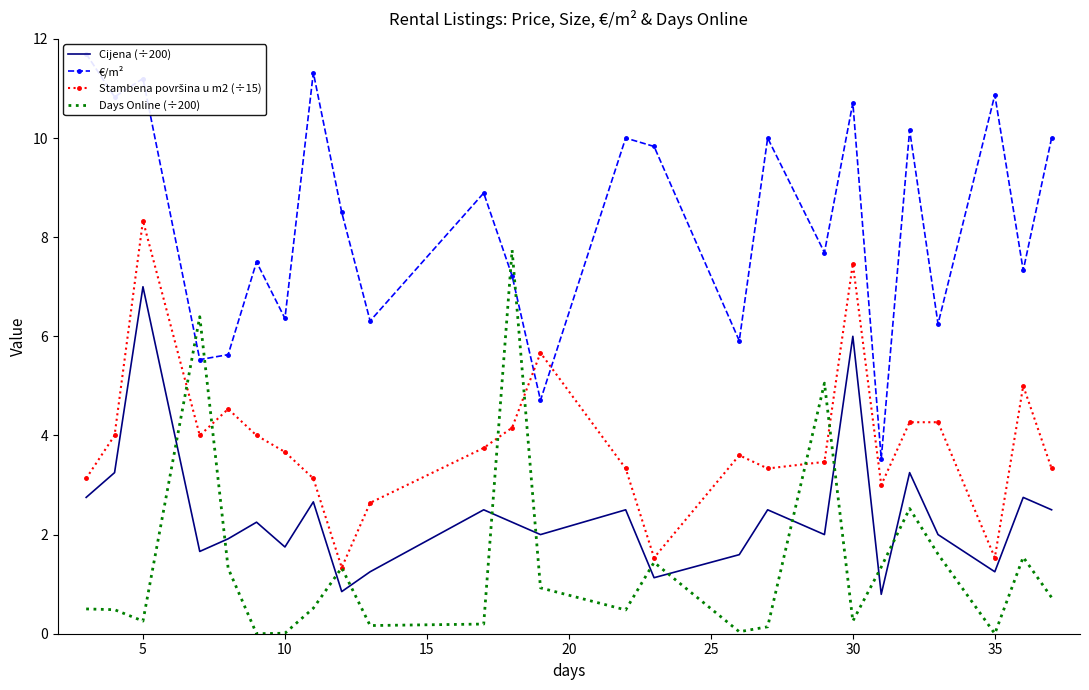

What is the highest value of the €/m² series?

11.7